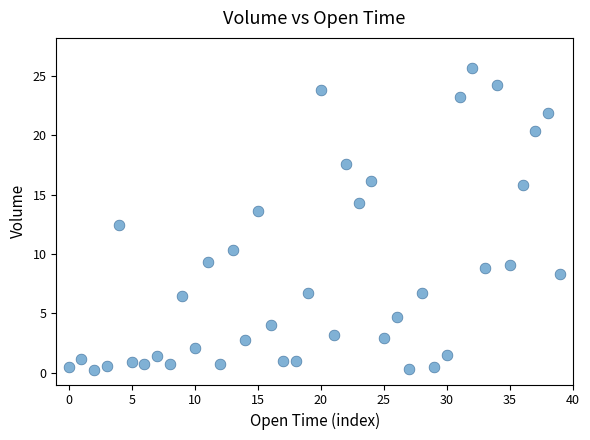

What is the range of Y values (max minus min)?

25.4